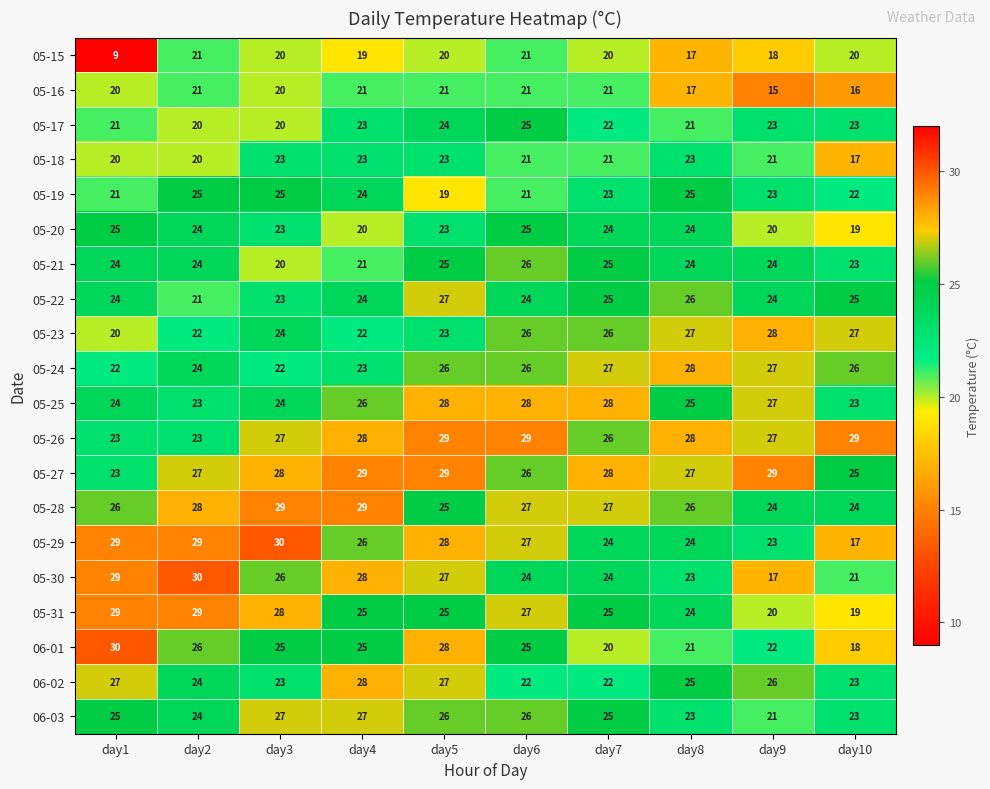

What is the greatest value displayed?

30